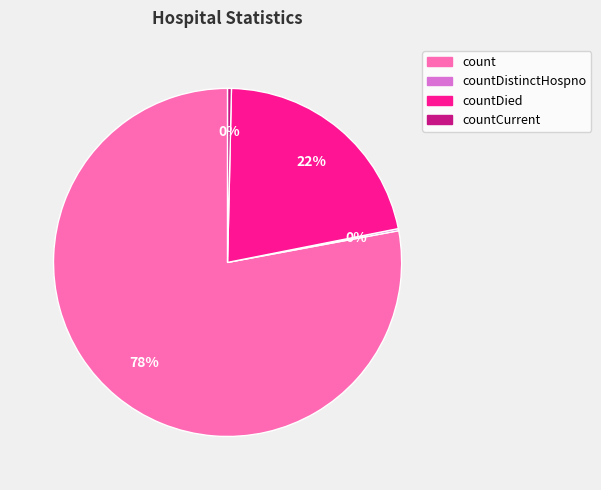

Combined, do countCurrent and count account for over 50%?

Yes